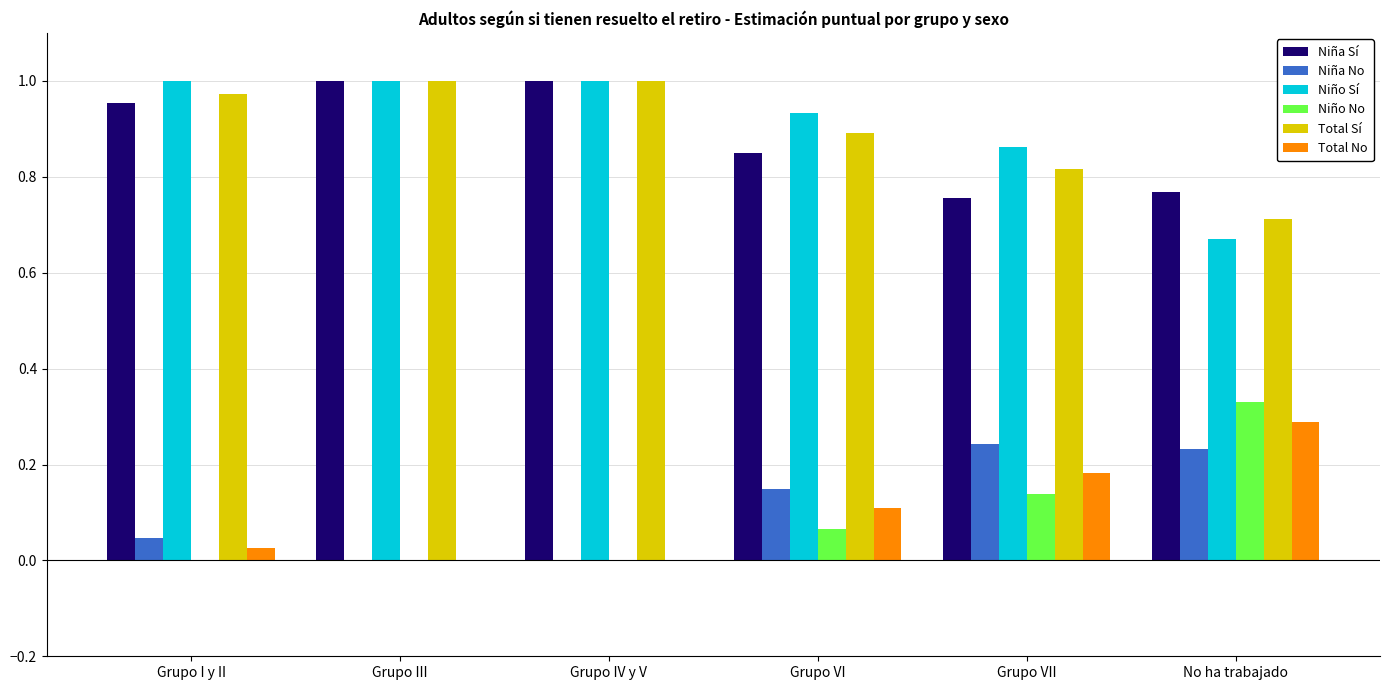

Is the value of Total No at No ha trabajado greater than the value of Niño Sí at Grupo VII?

No